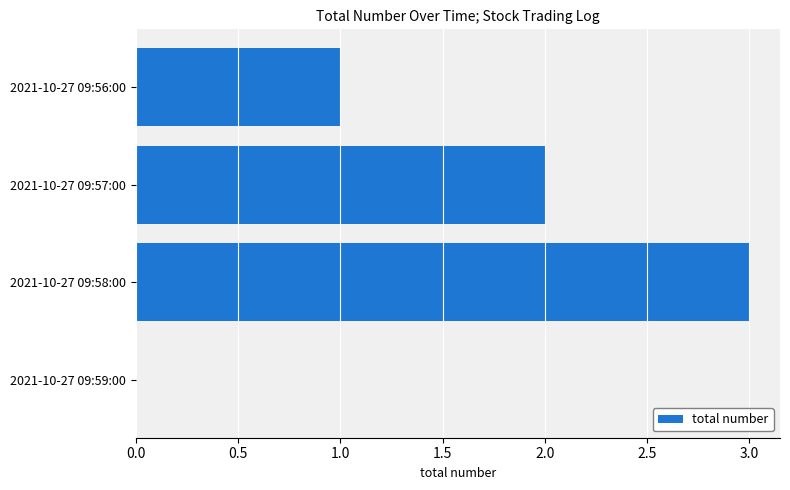

Reading bottom to top, transcribe all the data shown in this chart.

2021-10-27 09:59:00=0	2021-10-27 09:58:00=3	2021-10-27 09:57:00=2	2021-10-27 09:56:00=1